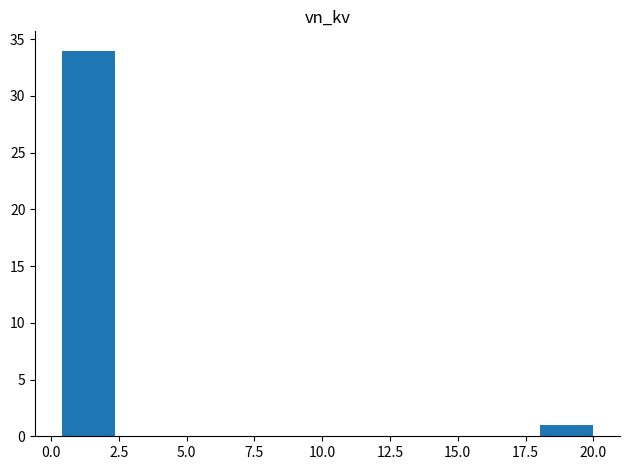

Read against the x-axis, roughly where is the centre of the tallest bar?

1.5